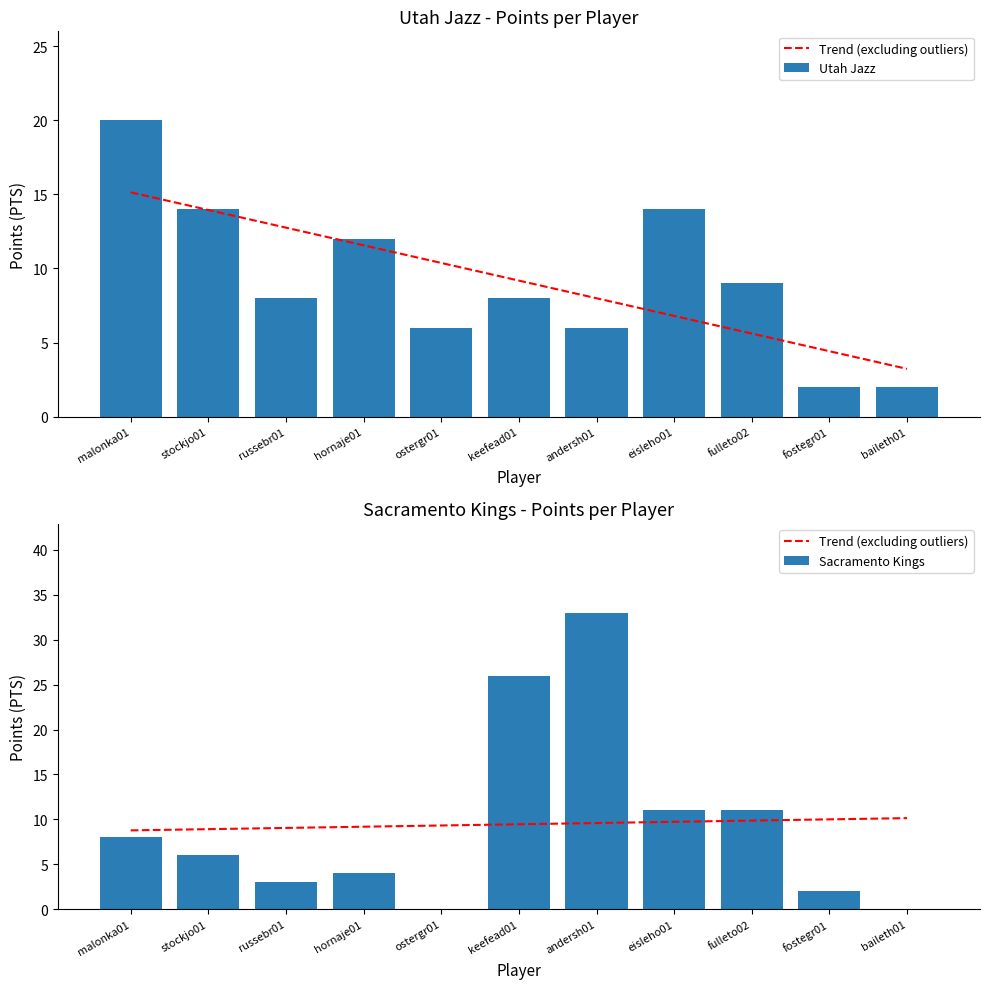

Is it true that Utah Jazz equals 5.6 at keefead01?

False